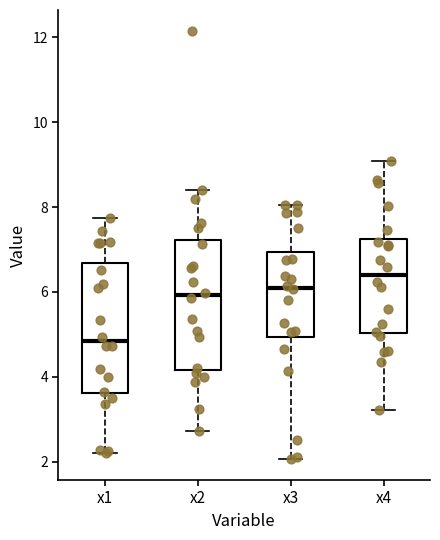

Reading left to right, transcribe this box plot: for each box, give where its median line is, the range the box spans, and where its two whiskers end, as read against the y-axis. The values are not printed on the chart, so give them approximately, as read against the axis.

x1: median 4.8, box 3.6 to 6.6, whiskers 2.2 to 7.8
x2: median 6.0, box 4.2 to 7.2, whiskers 2.8 to 8.4
x3: median 6.2, box 5.0 to 7.0, whiskers 2.0 to 8.0
x4: median 6.4, box 5.0 to 7.2, whiskers 3.2 to 9.0